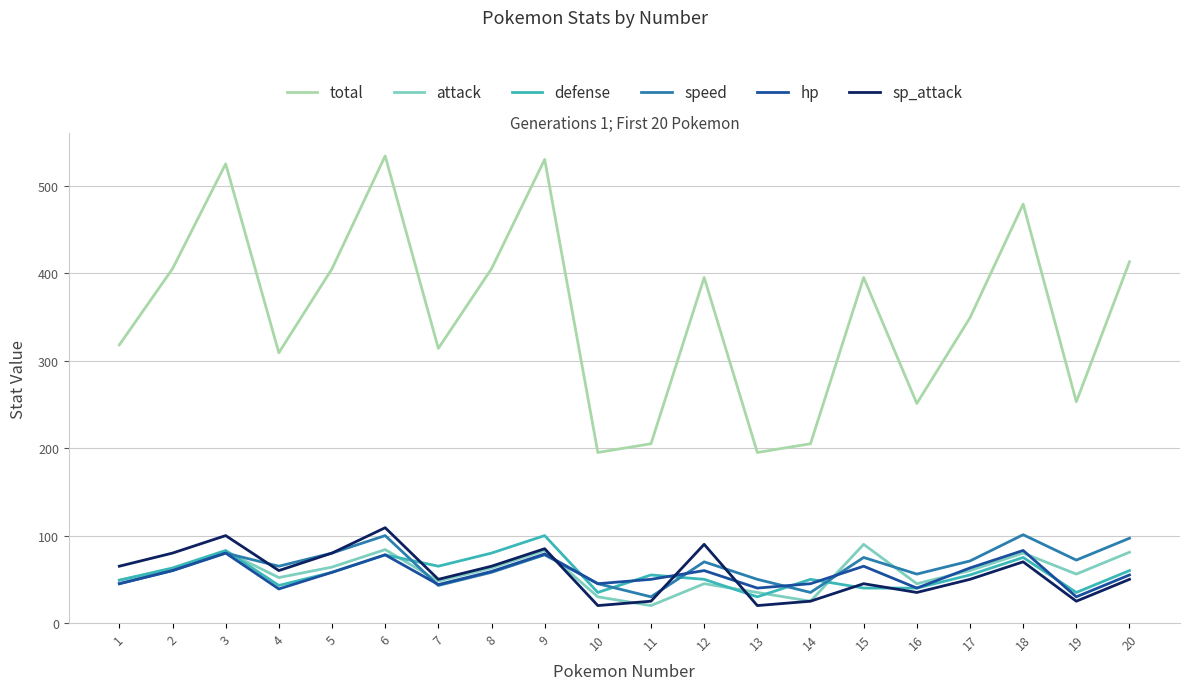

Count the number of categories in the chart.

20